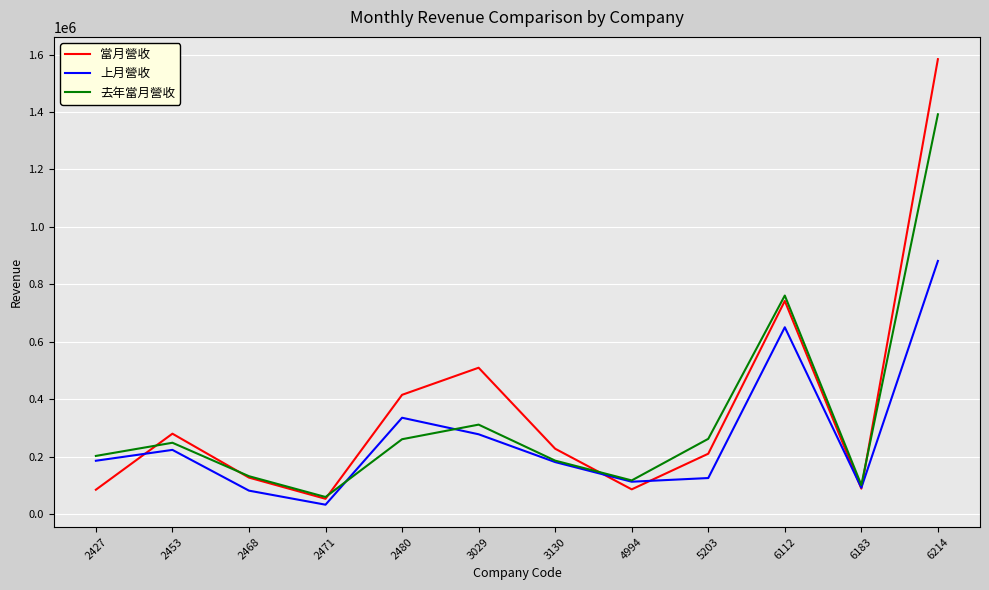

Between which two adjacent categories do 當月營收 and 去年當月營收 first intersect?

2427 and 2453